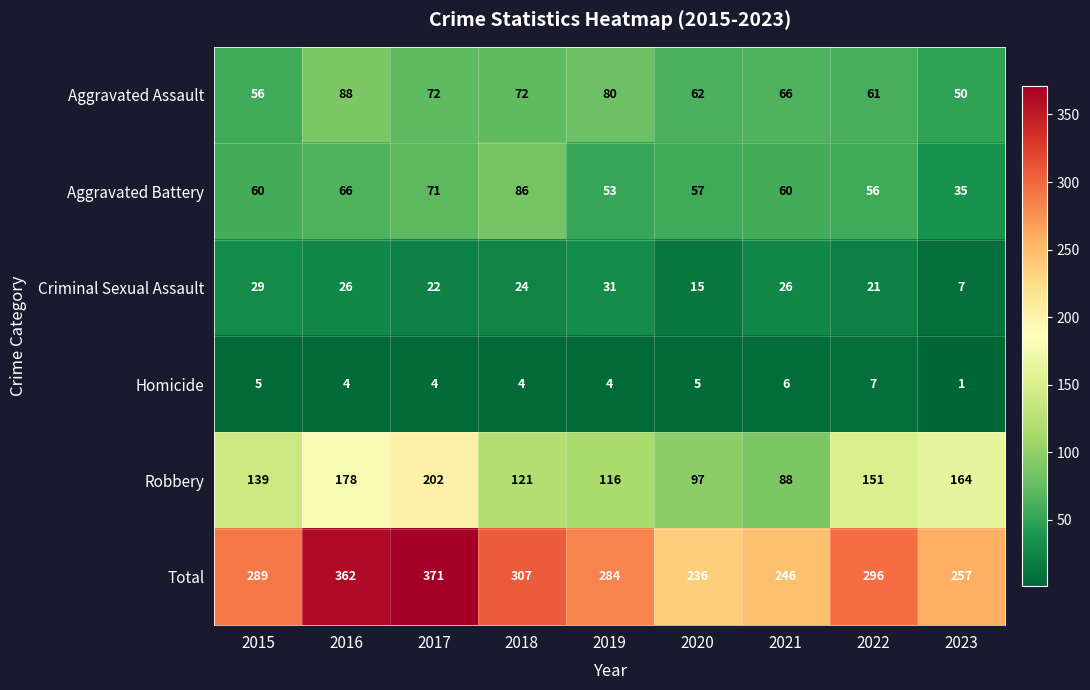

Which series has the largest range (max minus min)?

Total